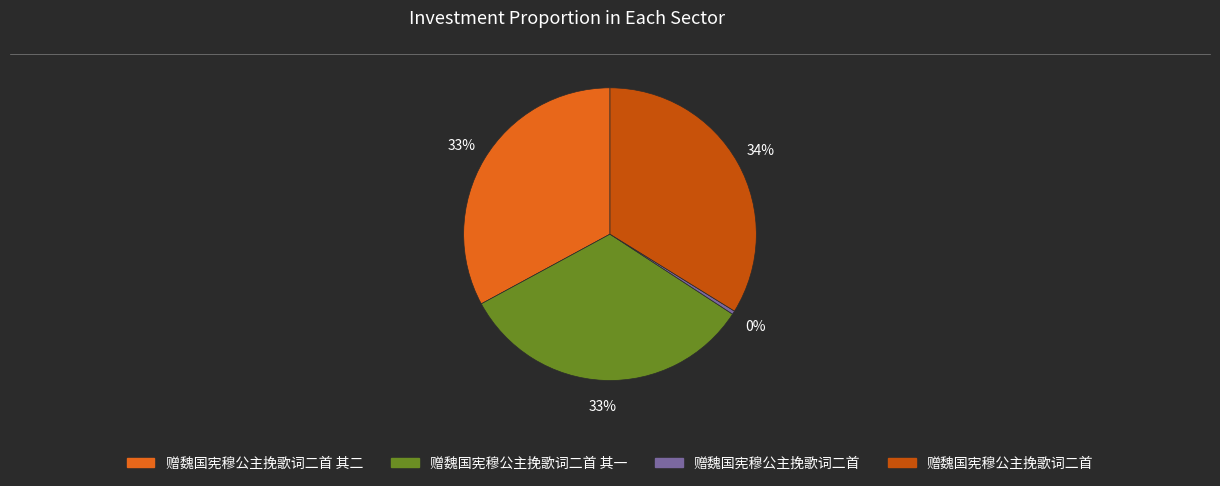

Does any single category account for the majority?

No